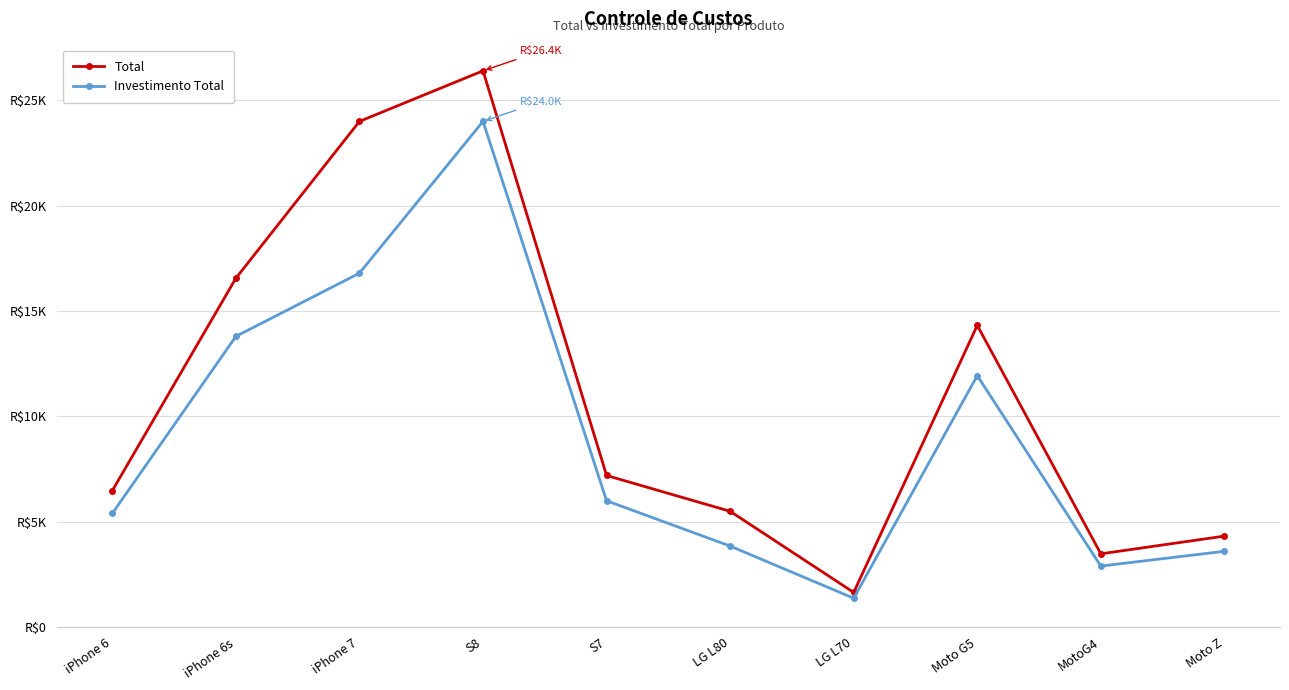

What is the maximum value for Total?

26400.0